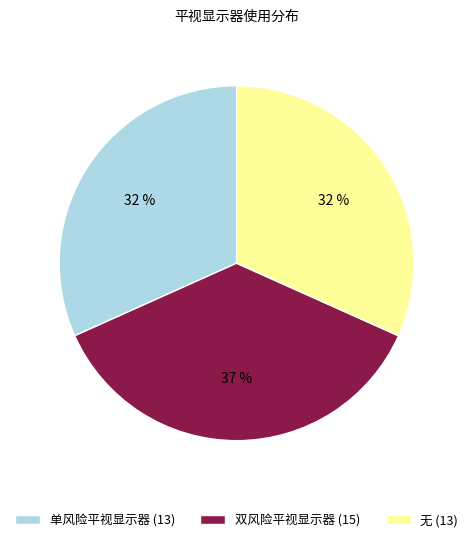

Is there any slice that represents more than half of the pie?

No